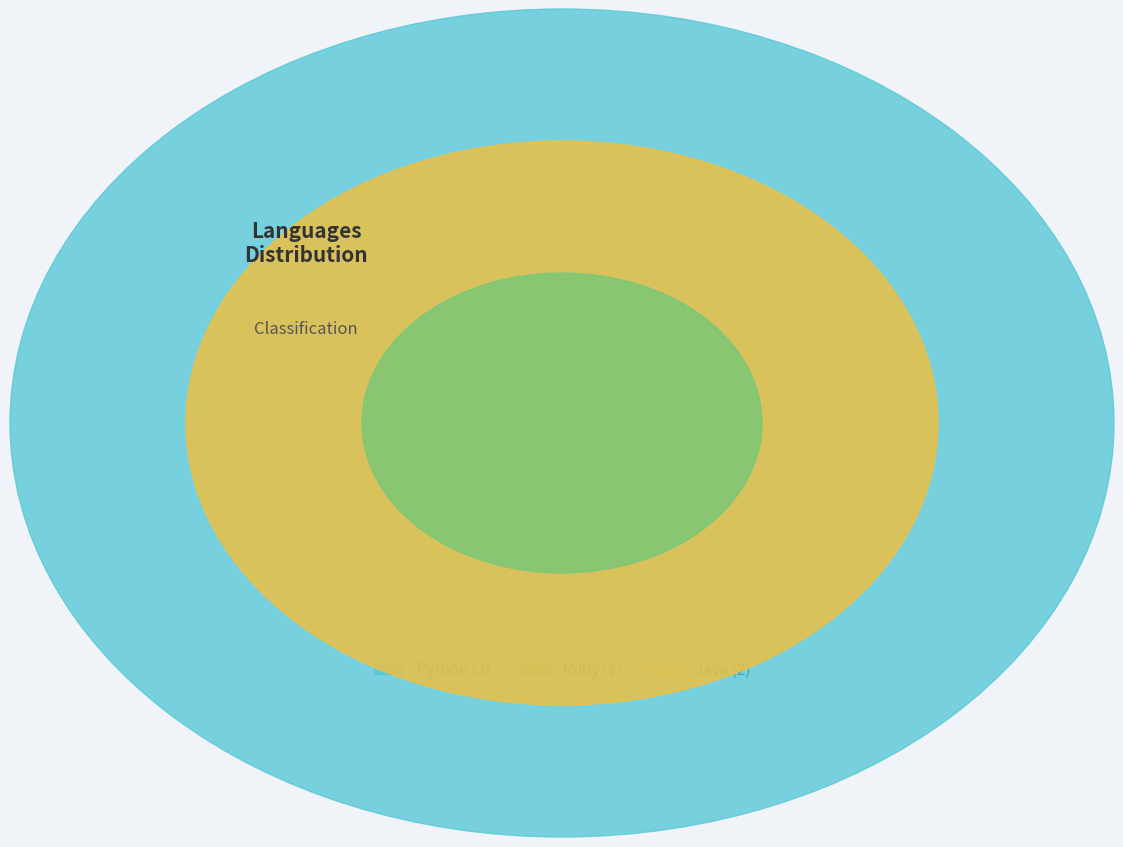

Combined, what portion of the pie is Ruby and Python?

66.7%